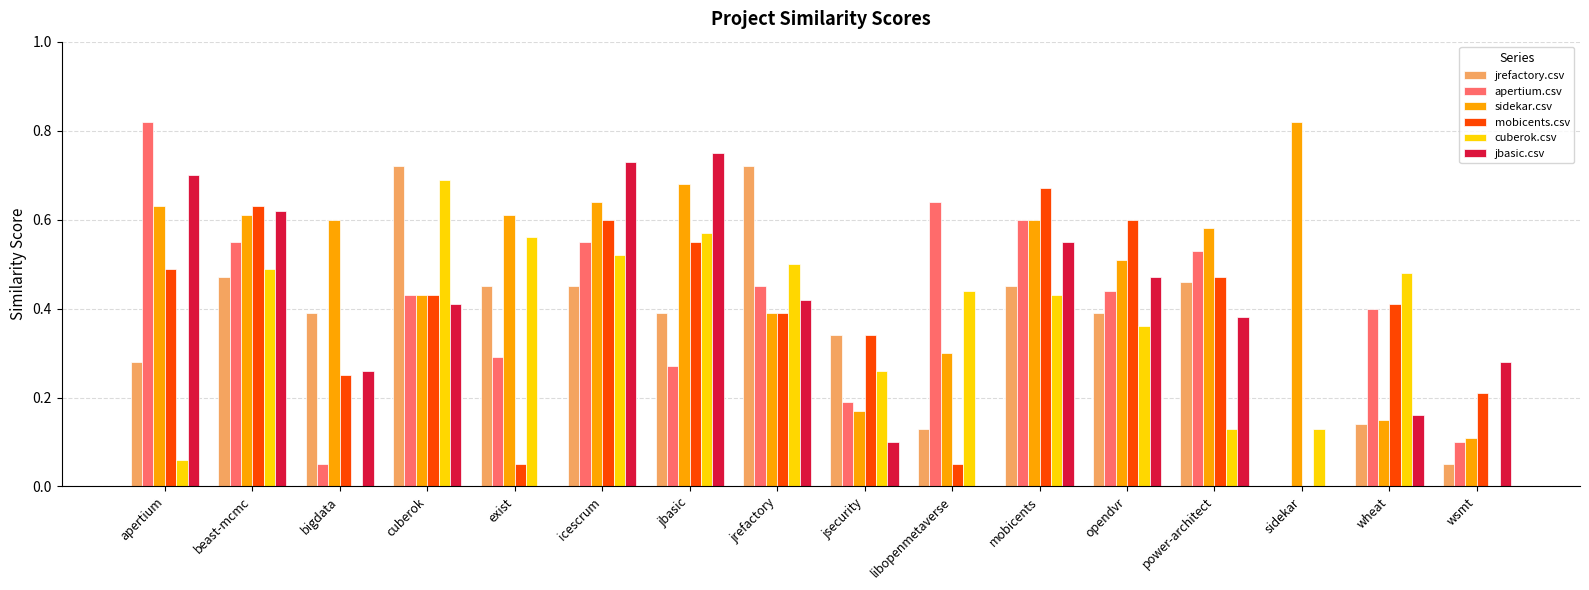

At which label is mobicents.csv closest to 0?

sidekar